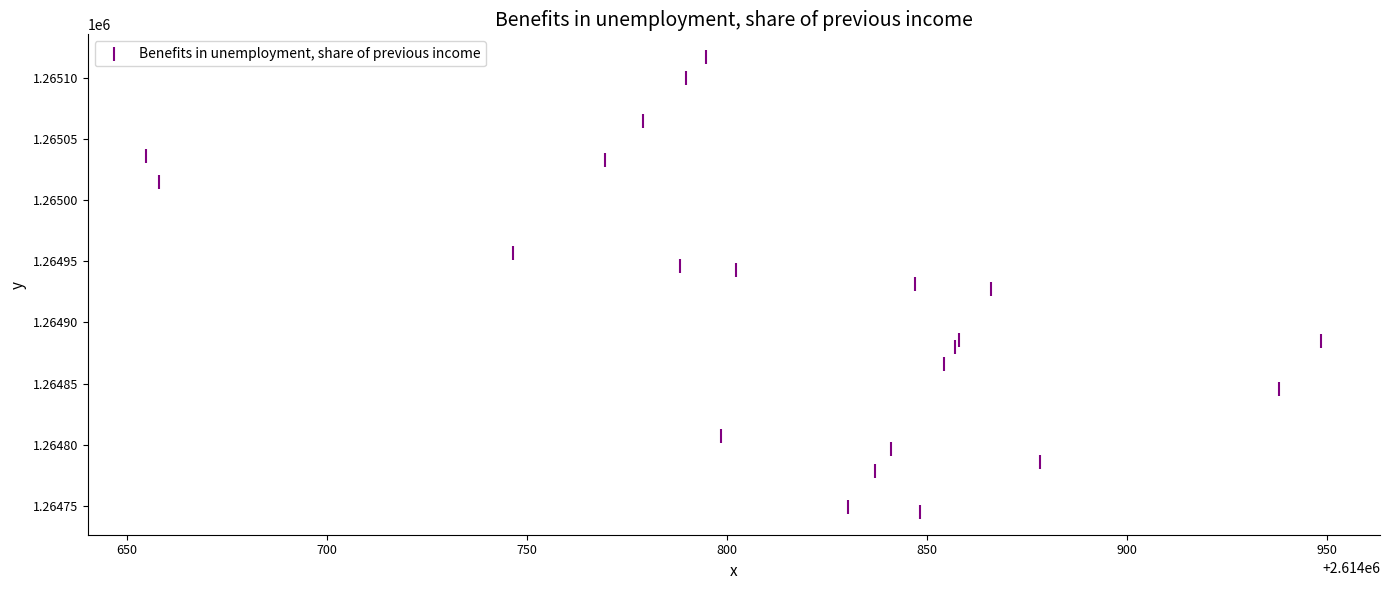

What is the range of Y values (max minus min)?

371.8